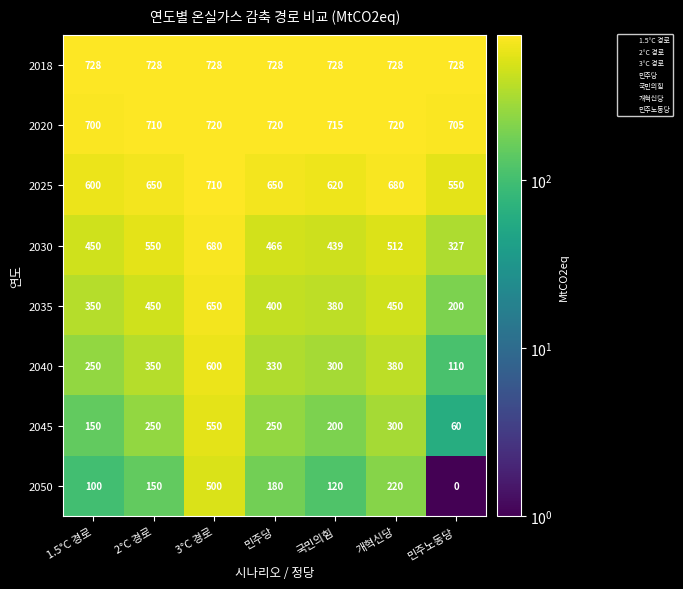

True or false: 2050 has a value of 180 at 민주당.

True